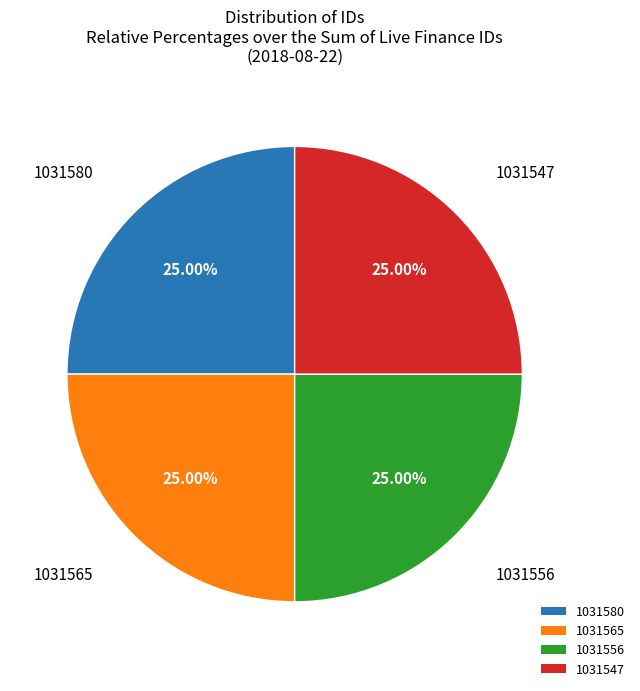

Does 1031565 account for over 50% of the chart?

No